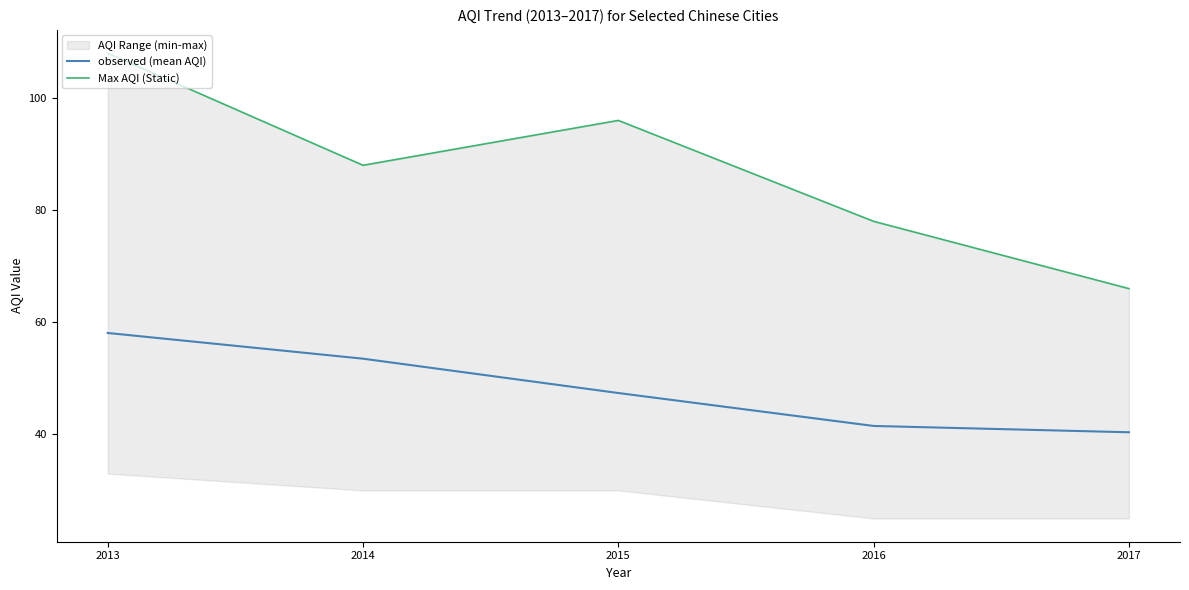

True or false: observed (mean AQI) and Max AQI (Static) cross at least once.

False